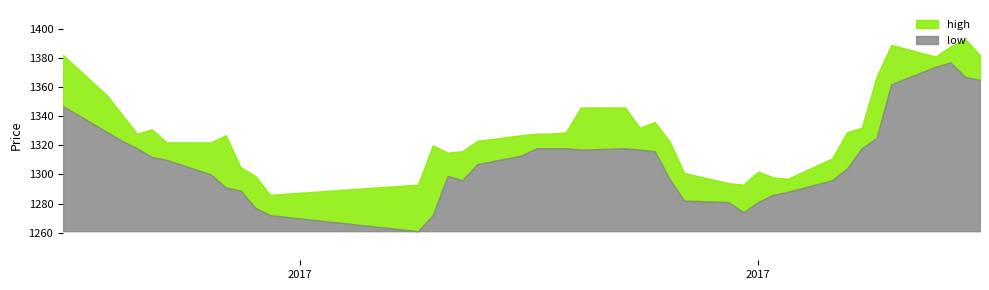

What are all the series names shown in the legend?

high, low